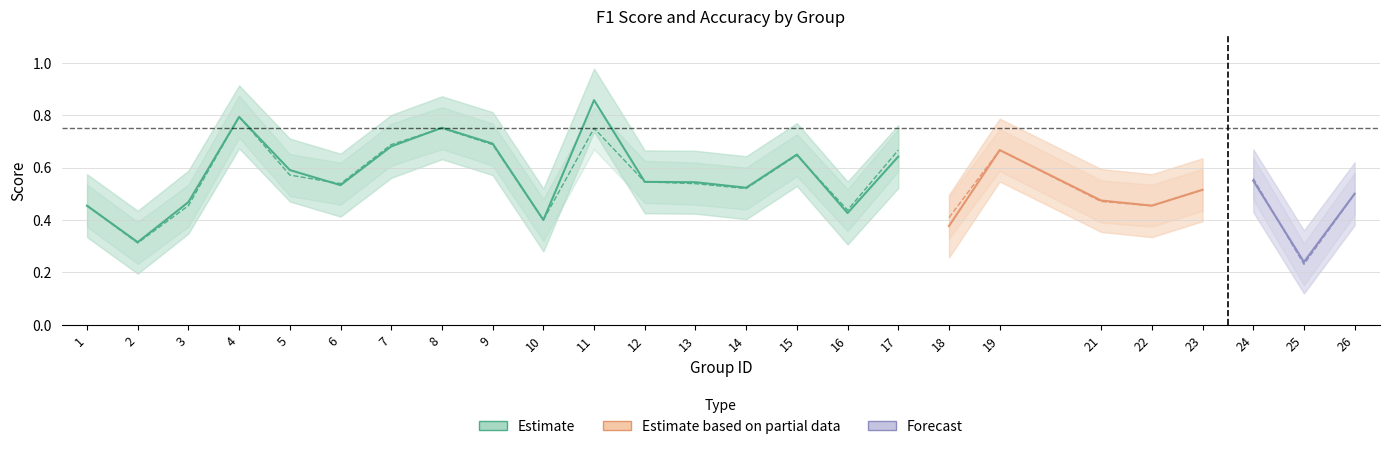

The value of accuracy at 6 is 0.2. True or false?

False